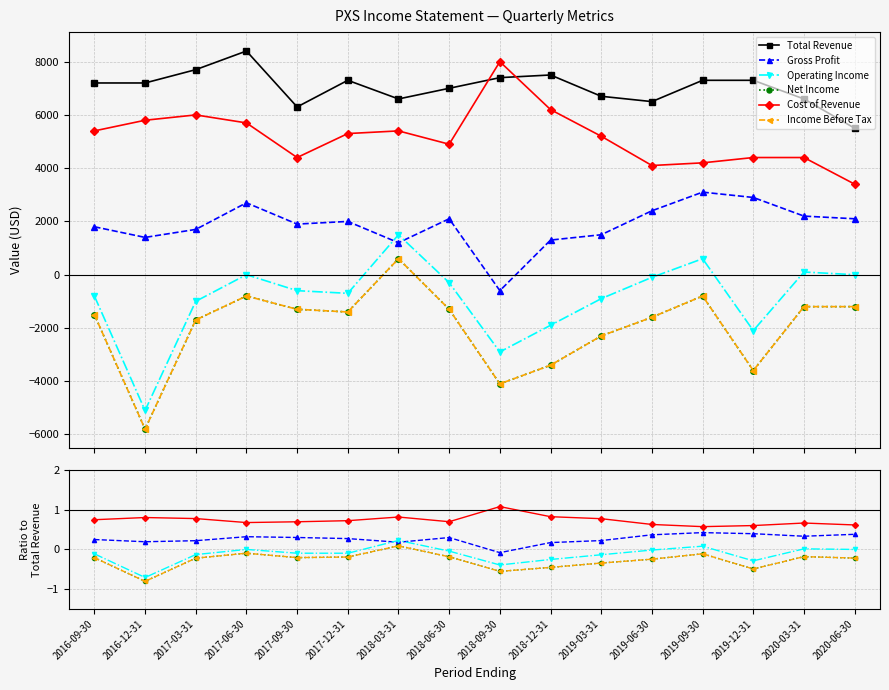

True or false: Gross Profit has more than 2 interior local peaks.

True